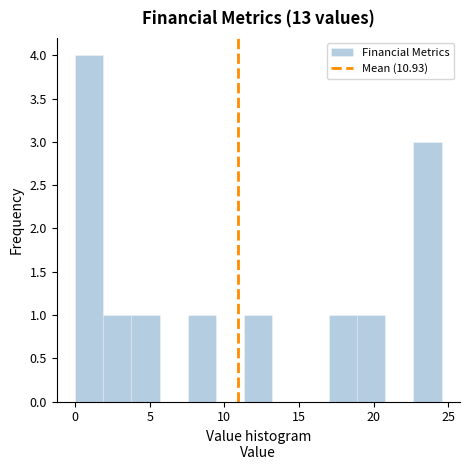

Read against the x-axis, roughly where is the centre of the tallest bar?

1.0